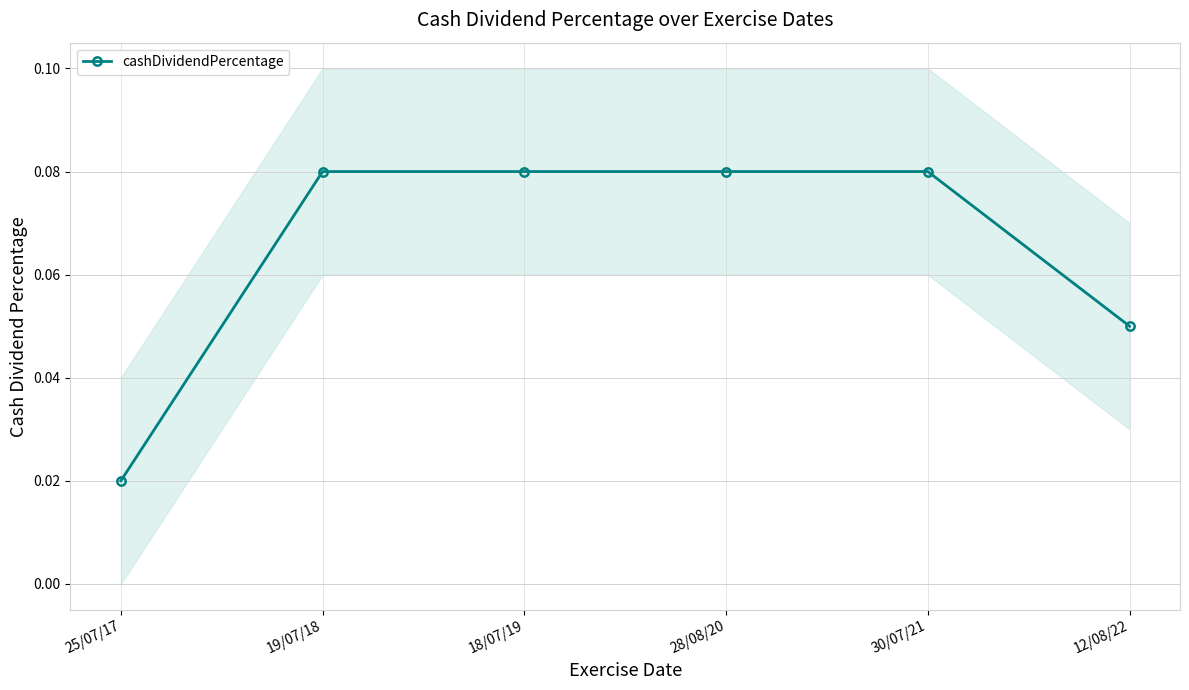

True or false: there are more than 1 points higher than both neighbors.

False